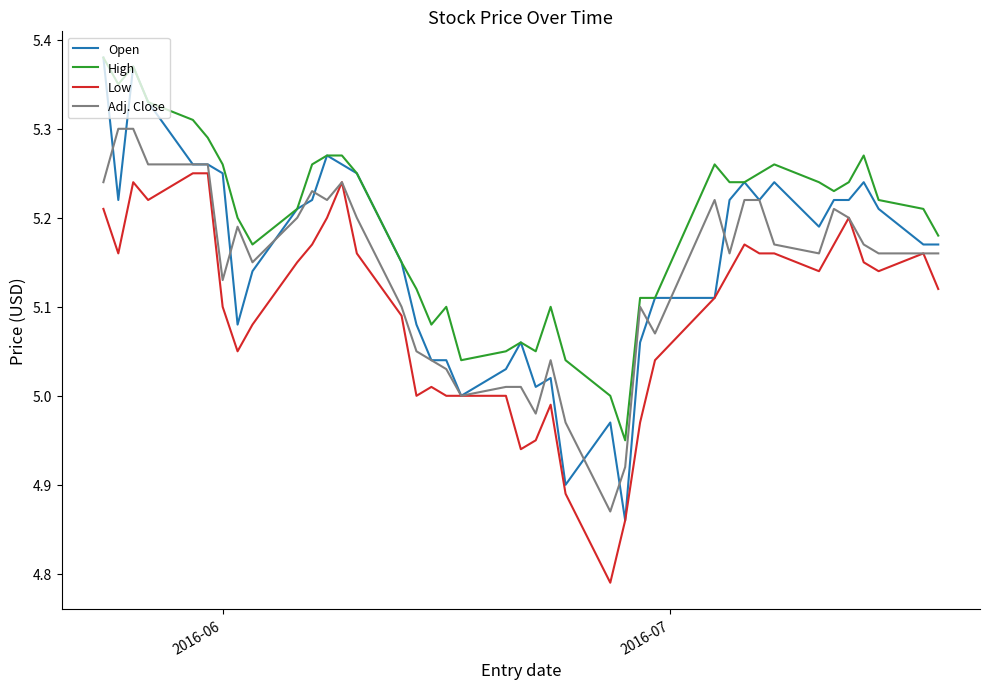

Which series has the largest total across all categories?

High